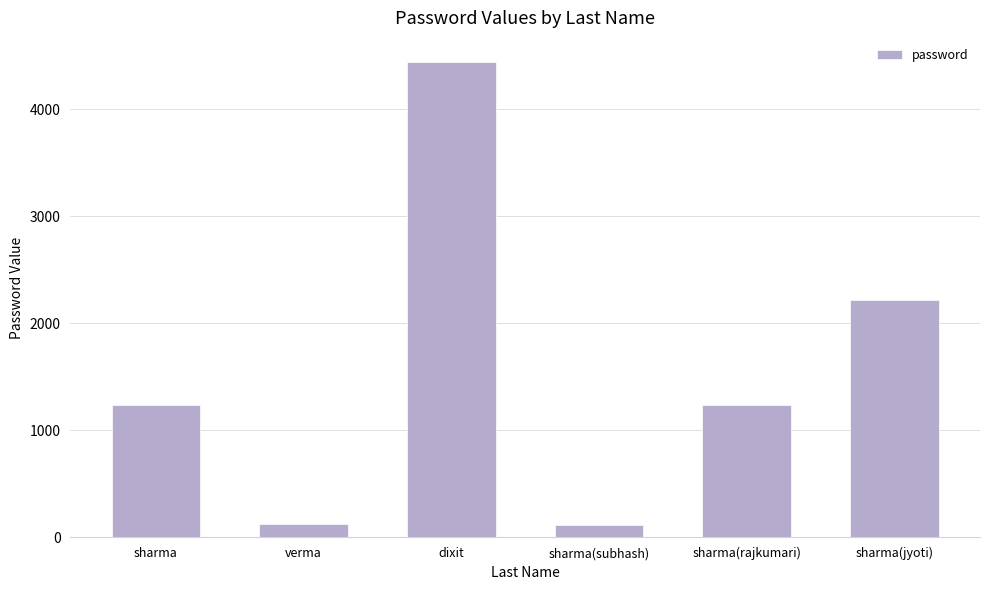

Which label corresponds to the largest value in the chart?

dixit